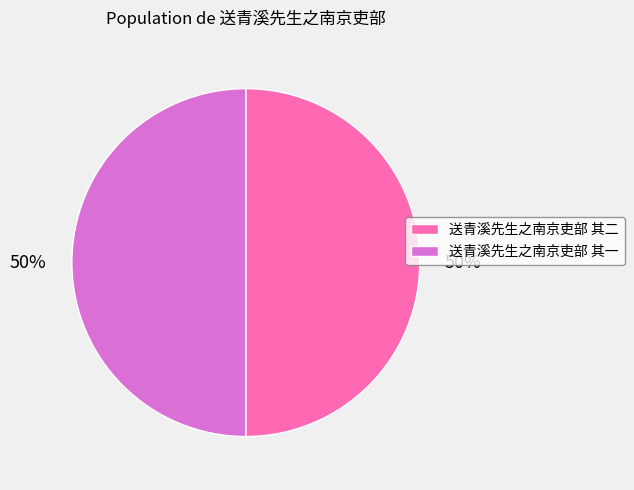

What is the ratio of the value at 送青溪先生之南京吏部 其一 to the value at 送青溪先生之南京吏部 其二?

1.0